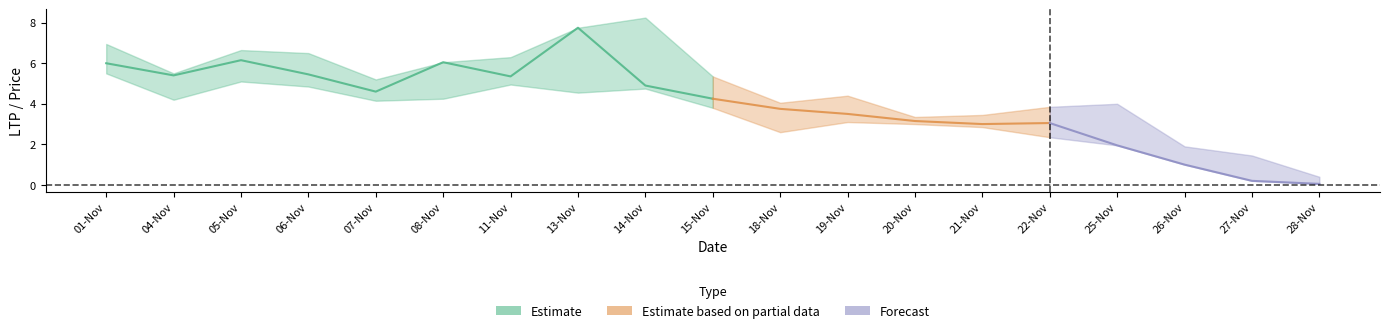

What is the label of the 5th point from the right?

22-Nov